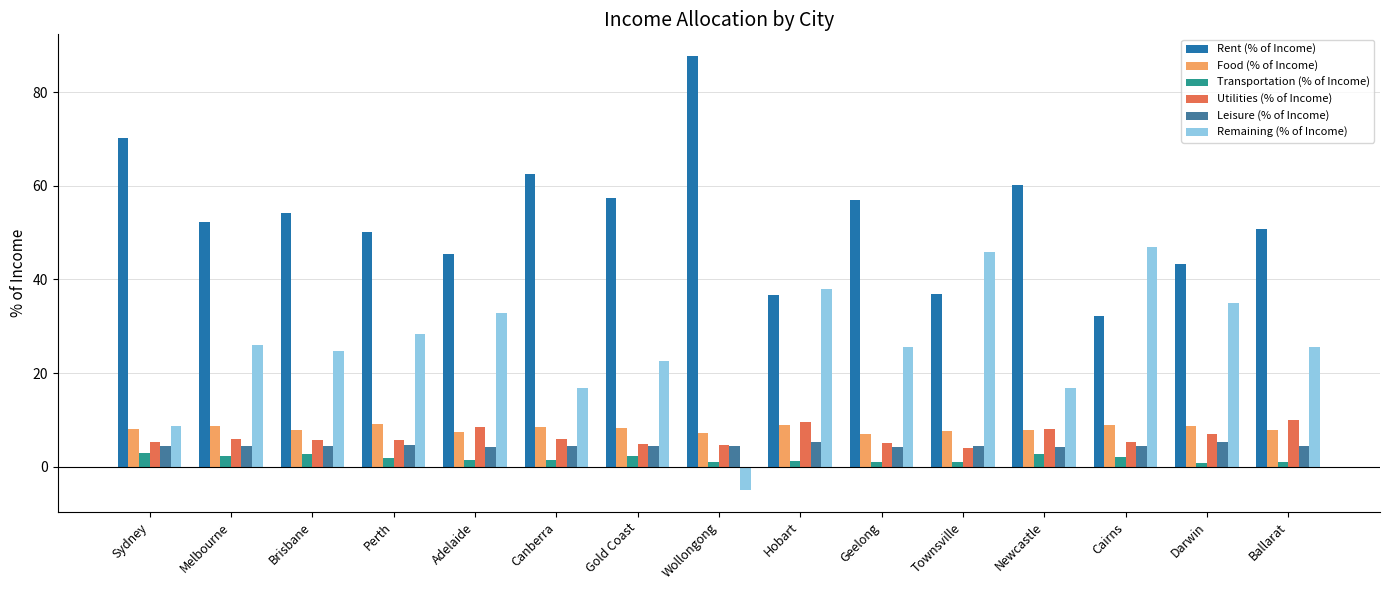

Is the value of Rent (% of Income) at Hobart greater than the value of Leisure (% of Income) at Canberra?

Yes